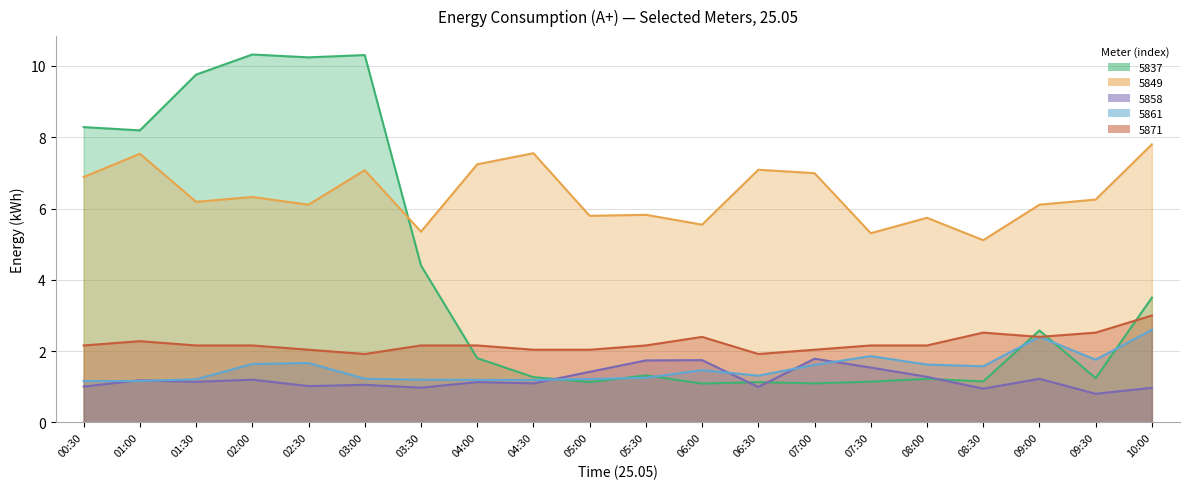

Which series has the largest range (max minus min)?

5837